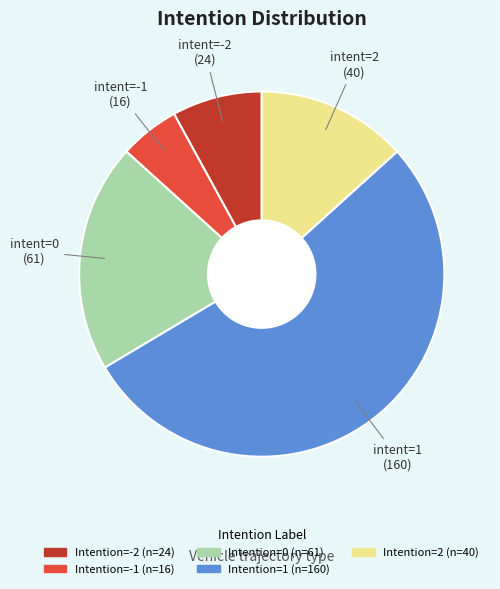

Is there a majority slice in this chart?

Yes